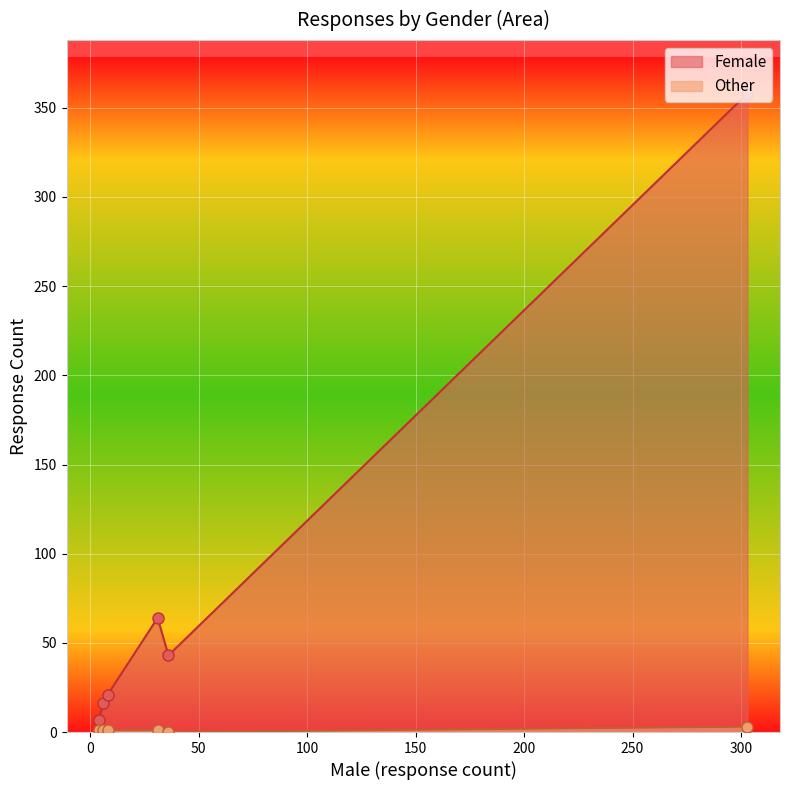

How many interior local valleys does the Other series have?

1